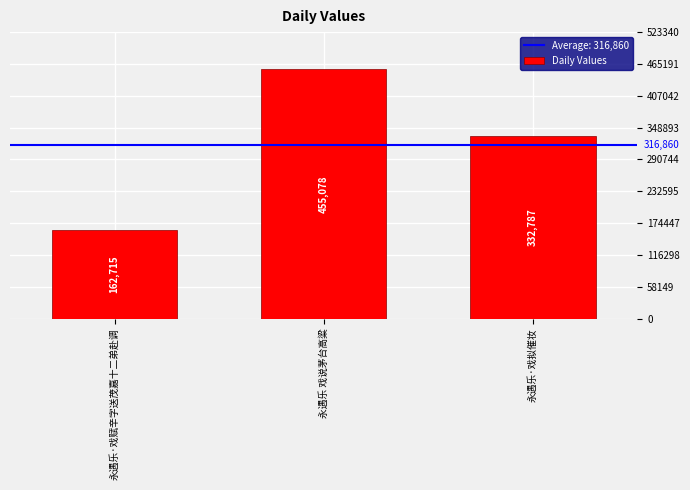

What is the label of the 2nd bar from the left?

永遇乐 戏说茅台高粱